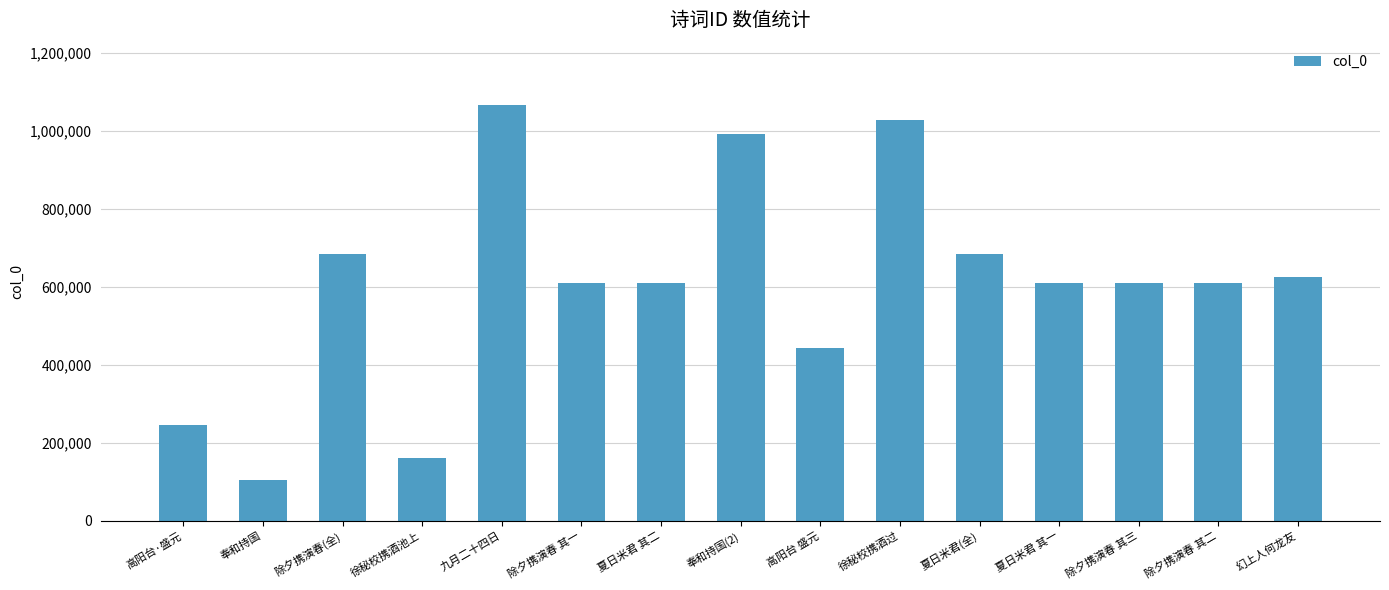

What position from the left is 除夕携演春 其一?

6